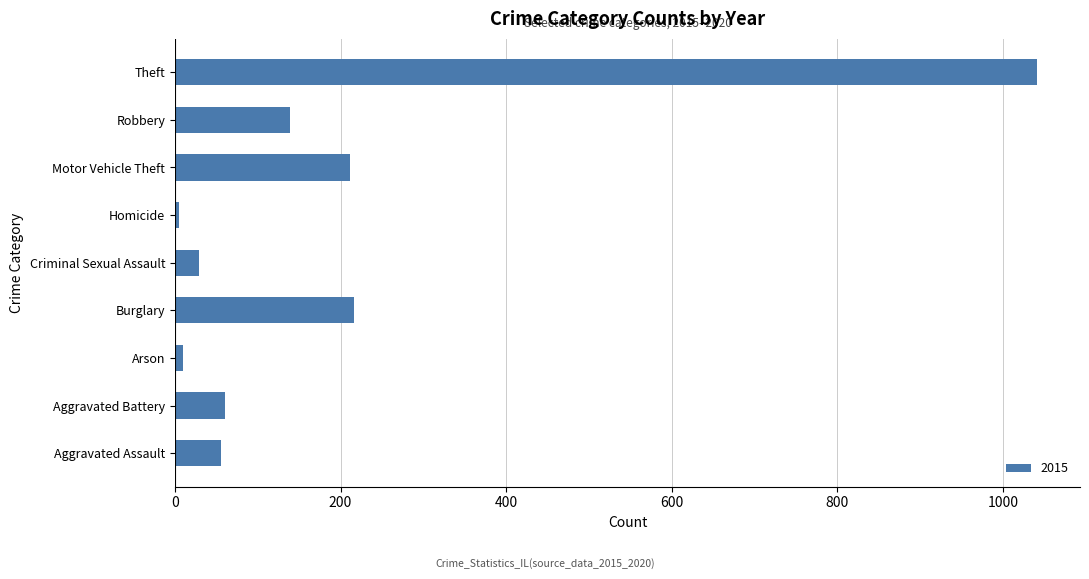

What is the maximum value shown in the chart?

1041